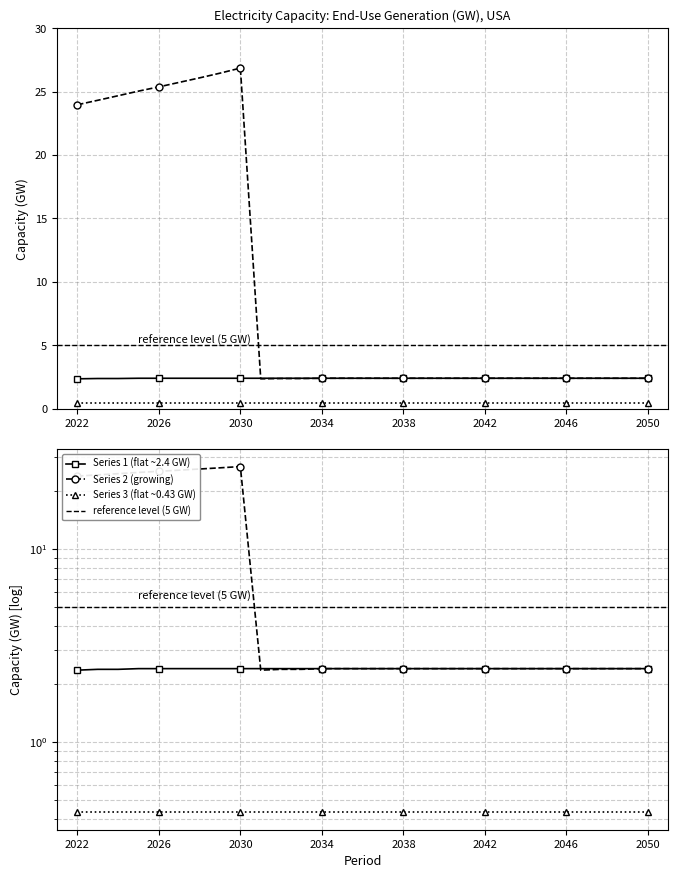

Where is the first local minimum for electricity capacity (end-use gen.) - series 2?

2031